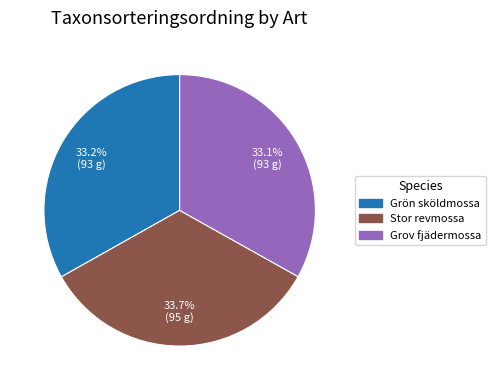

What percentage is the Grov fjädermossa slice, to the nearest percent?

33%